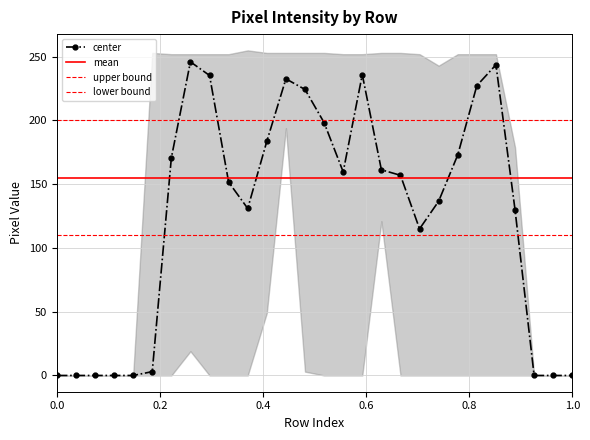

True or false: center has more than 2 points higher than both neighbors.

True